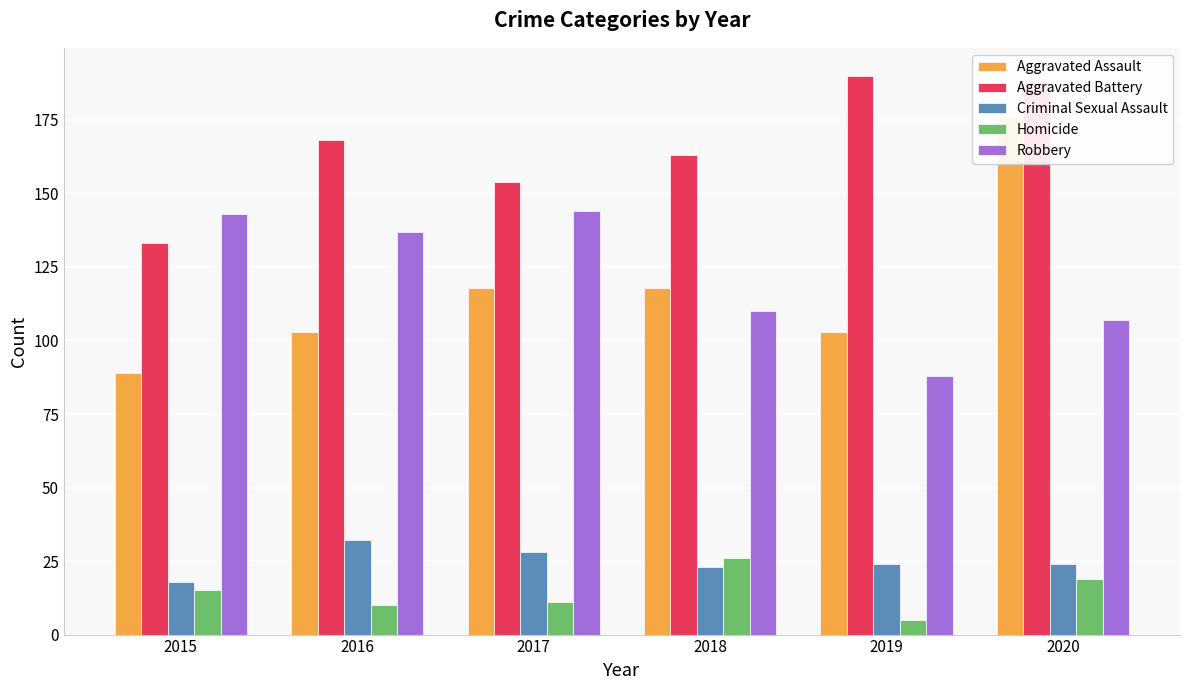

Reading right to left, list all the values displayed in this chart.

Aggravated Assault: 2020=176	2019=103	2018=118	2017=118	2016=103	2015=89
Aggravated Battery: 2020=188	2019=190	2018=163	2017=154	2016=168	2015=133
Criminal Sexual Assault: 2020=24	2019=24	2018=23	2017=28	2016=32	2015=18
Homicide: 2020=19	2019=5	2018=26	2017=11	2016=10	2015=15
Robbery: 2020=107	2019=88	2018=110	2017=144	2016=137	2015=143